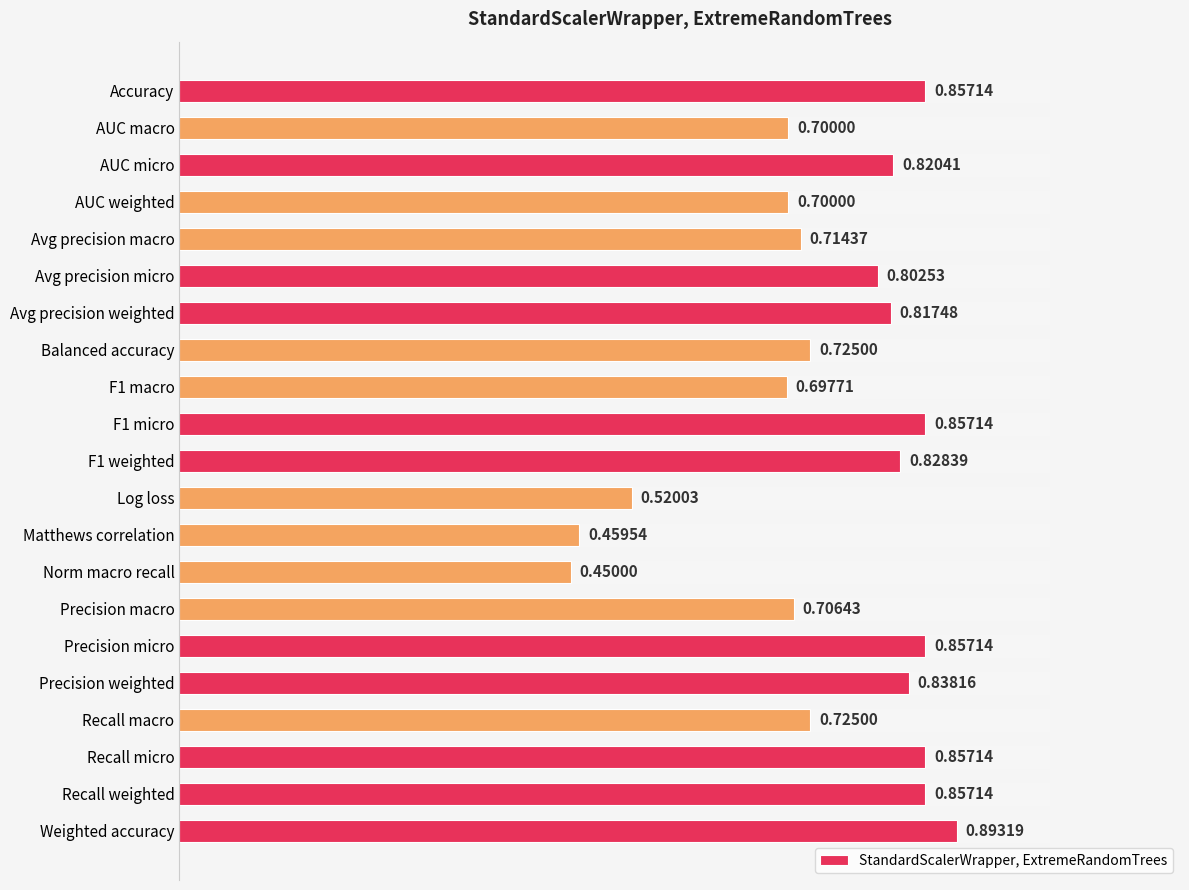

What is the difference between the maximum and minimum values?

0.4